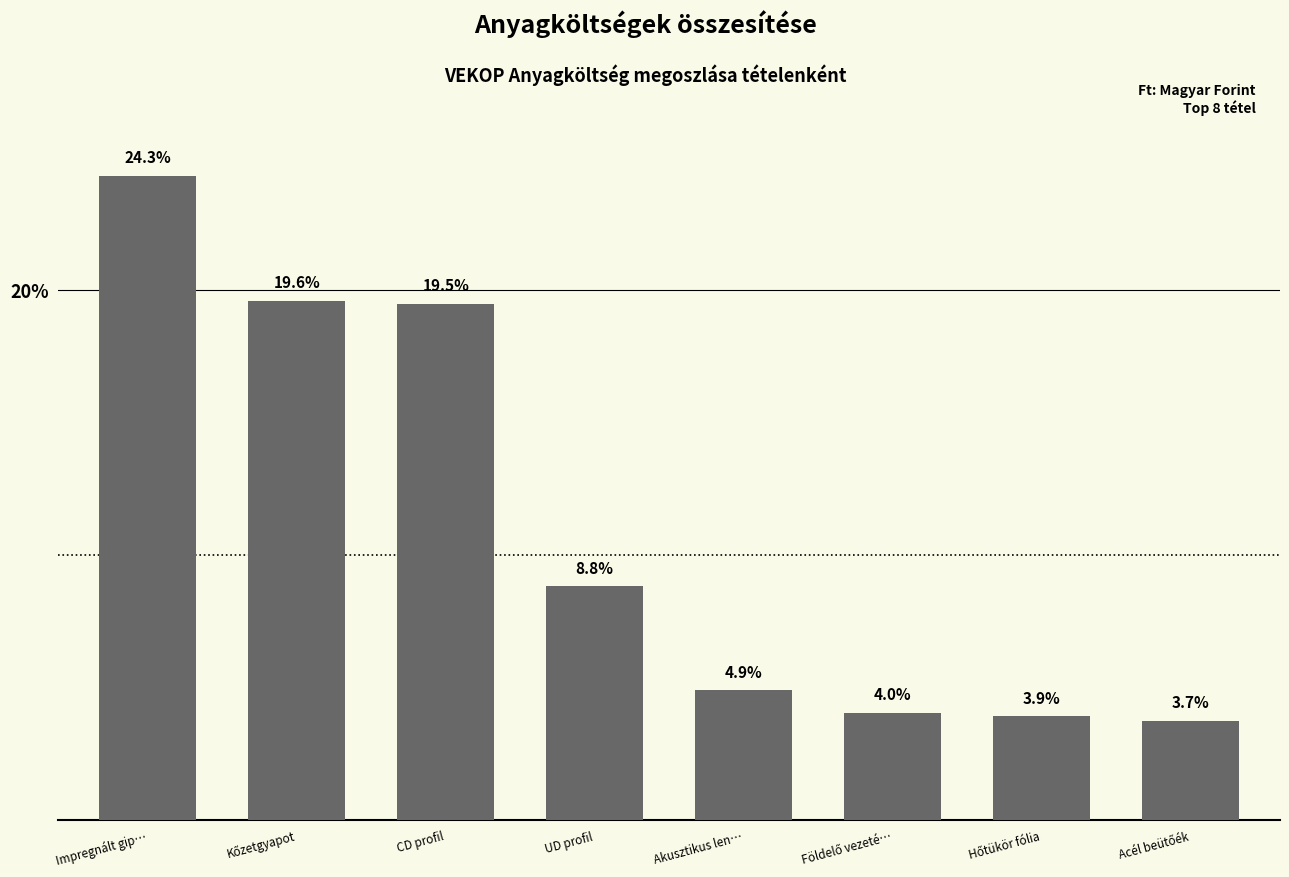

How many bars are there in total?

8